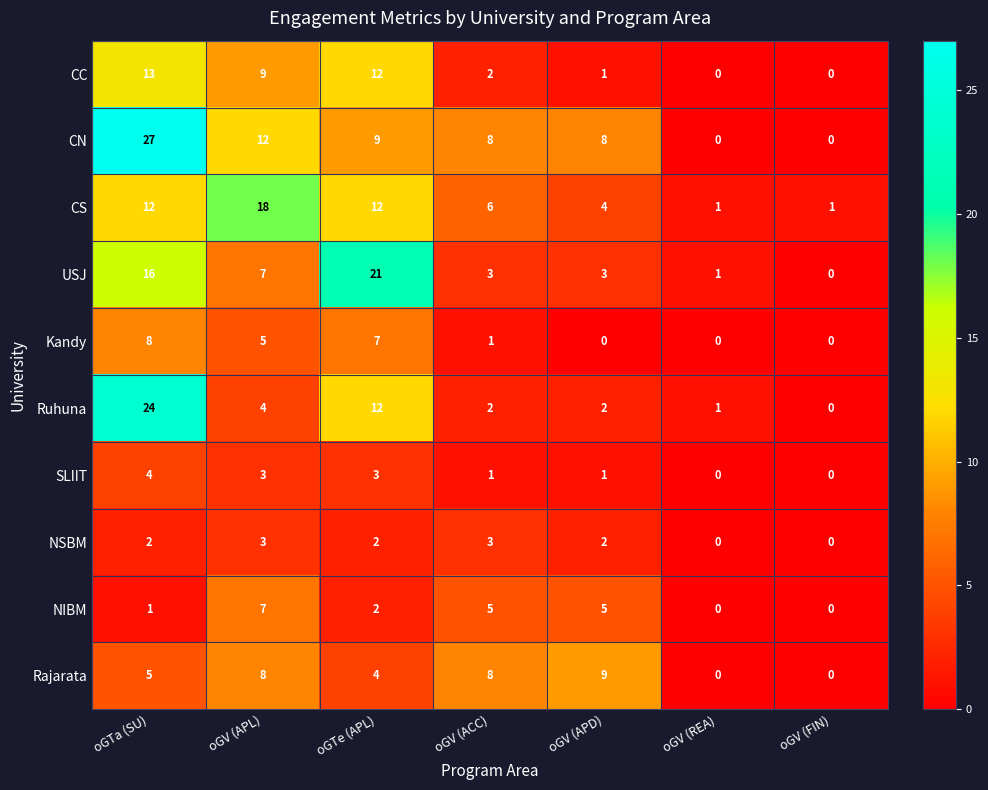

Is the value of SLIIT at oGTa (SU) greater than the value of Ruhuna at oGTe (APL)?

No